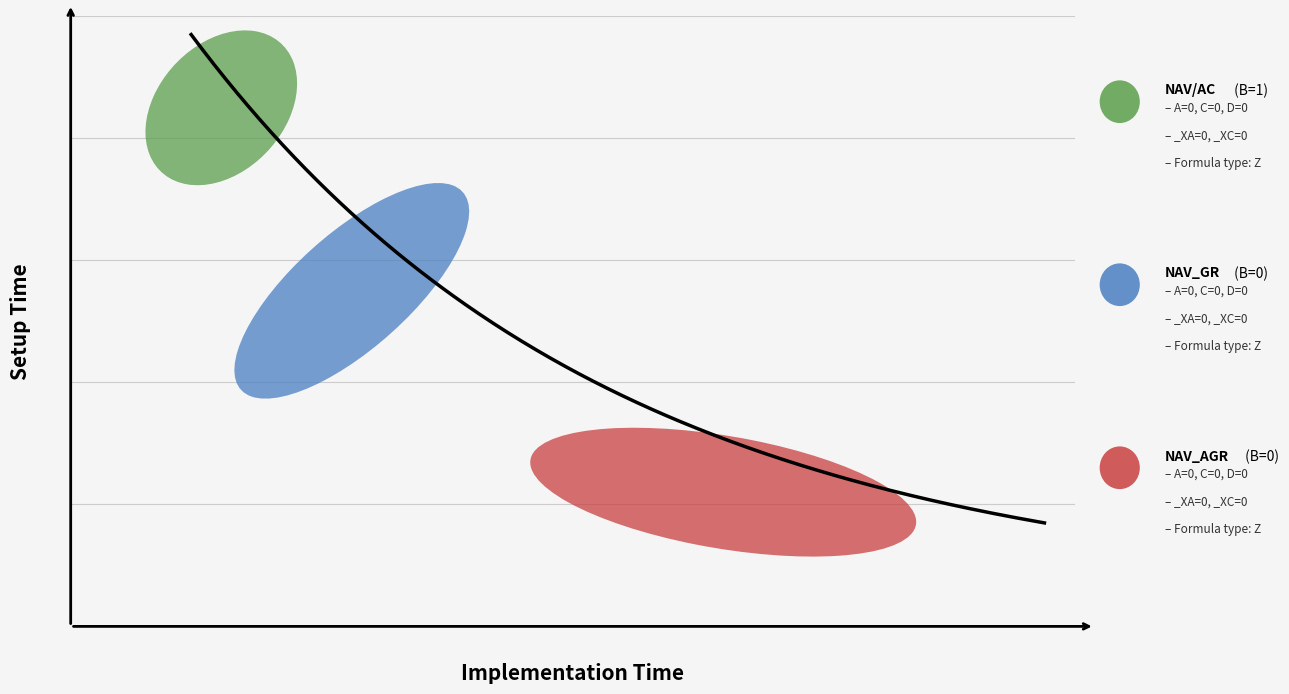

What is the maximum value shown in the chart?

1